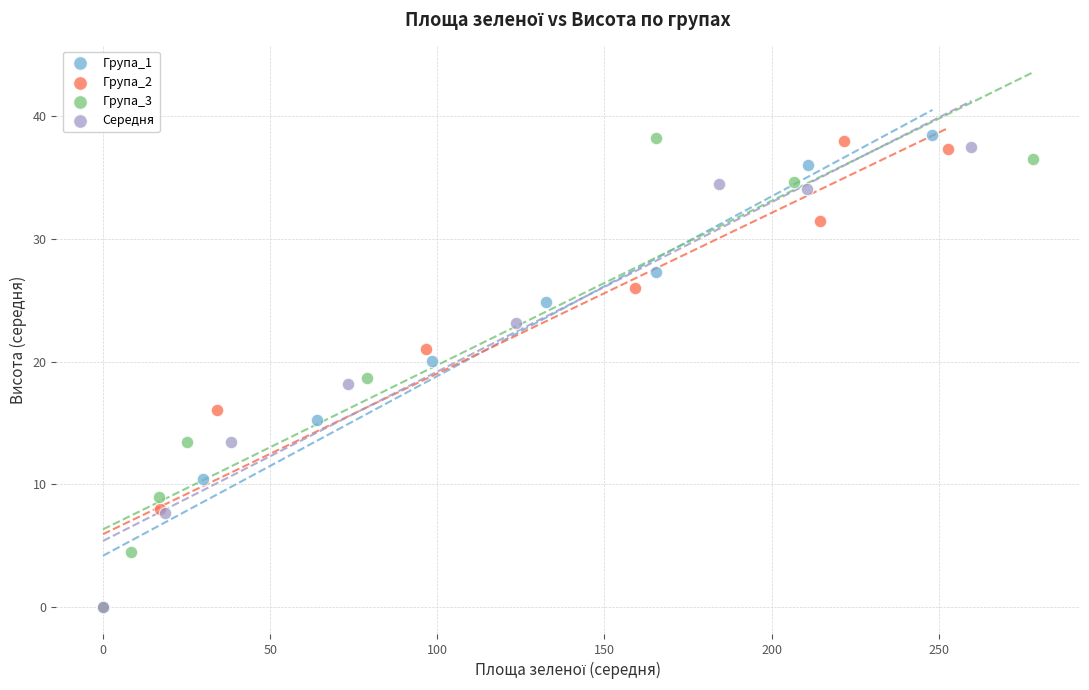

What are all the series names shown in the legend?

Група_1, Група_2, Група_3, Середня